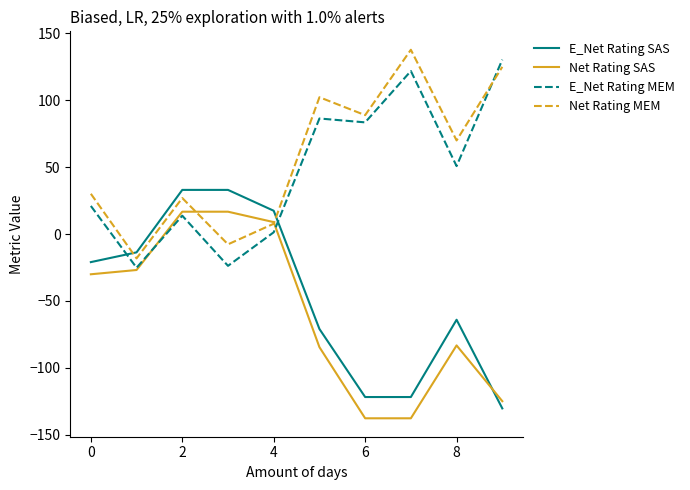

Which series ends up on top after the final intersection of Net Rating MEM and E_Net Rating MEM?

E_Net Rating MEM